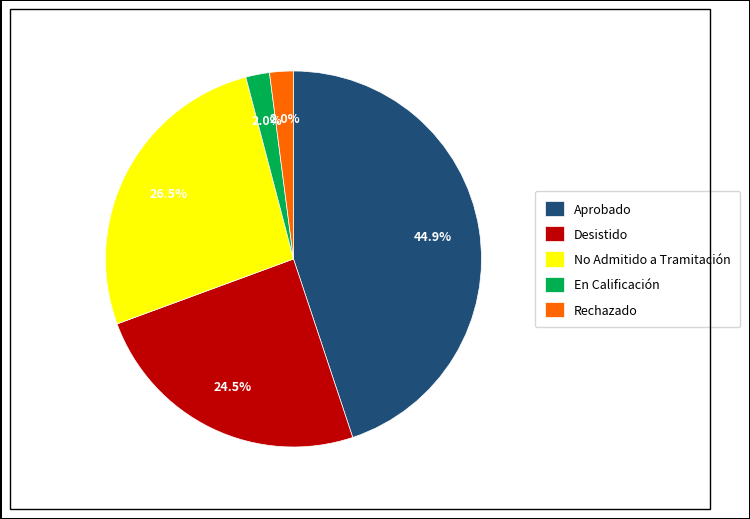

Which has a higher value, Desistido or No Admitido a Tramitación?

No Admitido a Tramitación